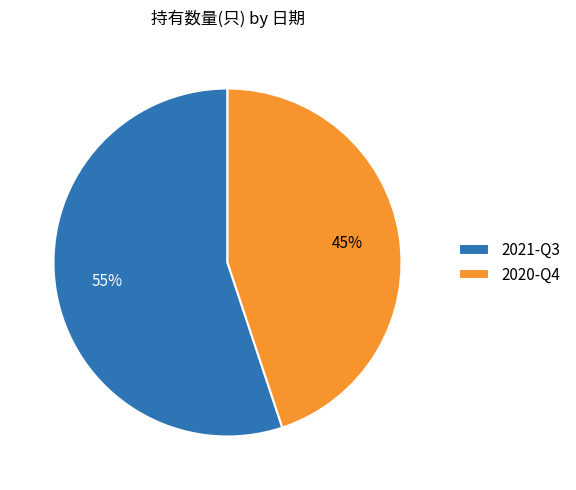

Which slice represents more than half of the pie?

2021-Q3